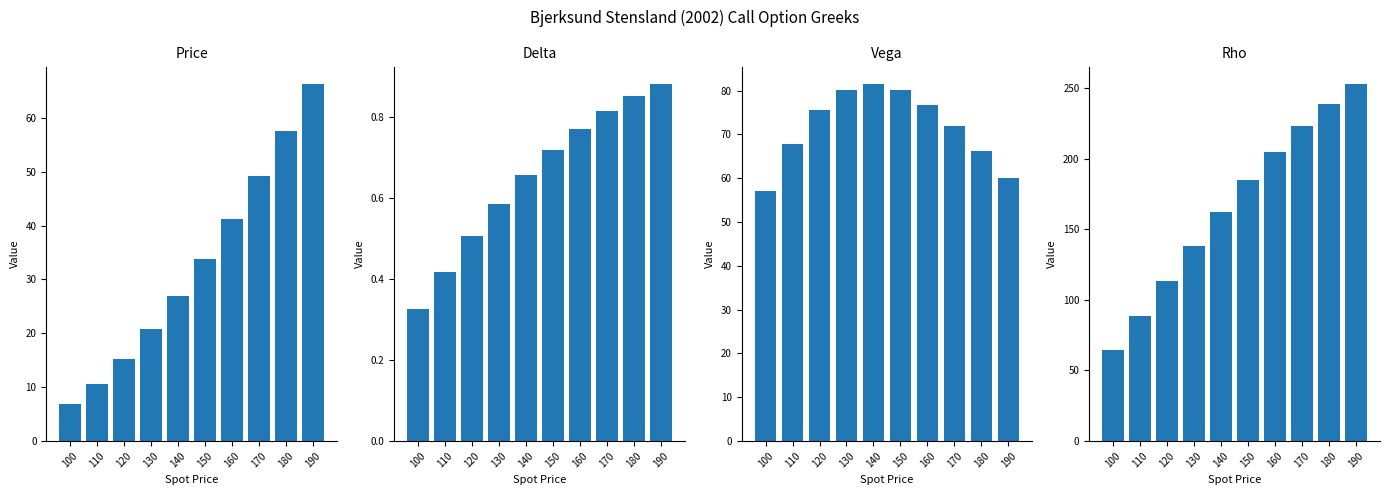

Between 100 and 160, which series saw the biggest shift?

Rho